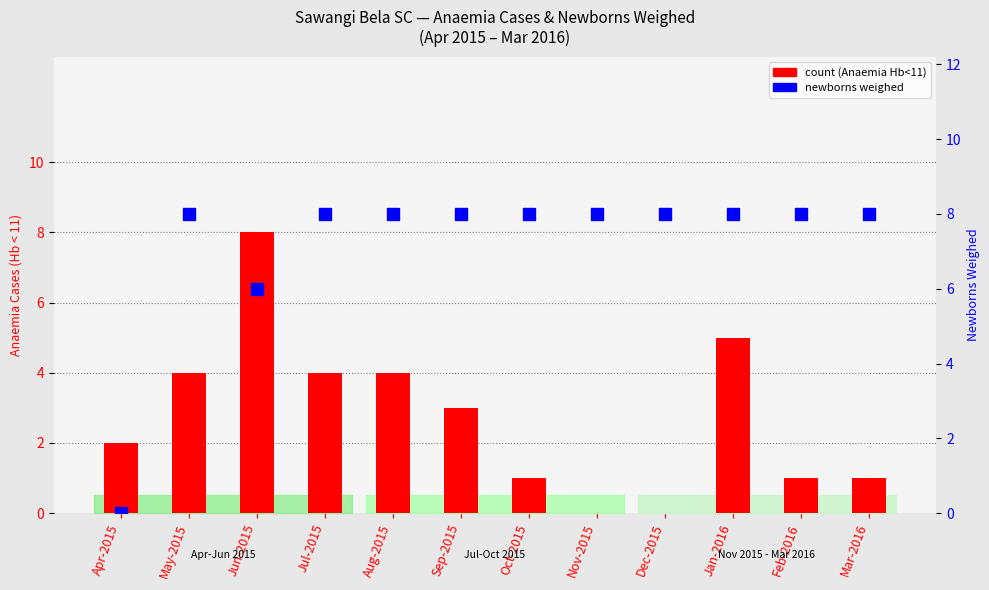

Reading left to right, extract all data points from this chart.

count: Apr-2015=2	May-2015=4	Jun-2015=8	Jul-2015=4	Aug-2015=4	Sep-2015=3	Oct-2015=1	Nov-2015=0	Dec-2015=0	Jan-2016=5	Feb-2016=1	Mar-2016=1
newborns weighed: Apr-2015=0	May-2015=8	Jun-2015=6	Jul-2015=8	Aug-2015=8	Sep-2015=8	Oct-2015=8	Nov-2015=8	Dec-2015=8	Jan-2016=8	Feb-2016=8	Mar-2016=8